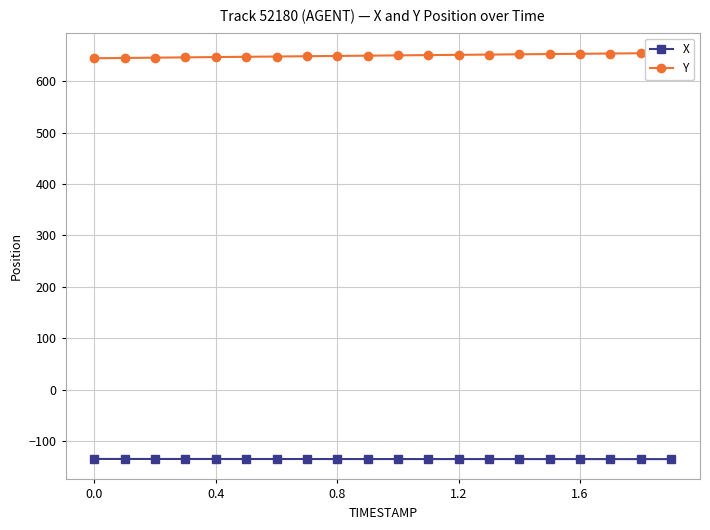

What is the label of the 5th point from the right?

15